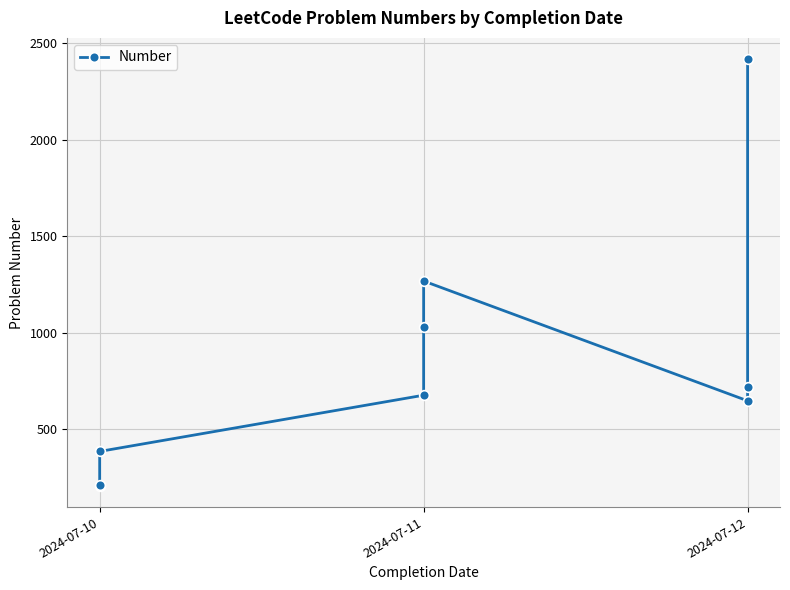

How many categories are shown in the chart?

9